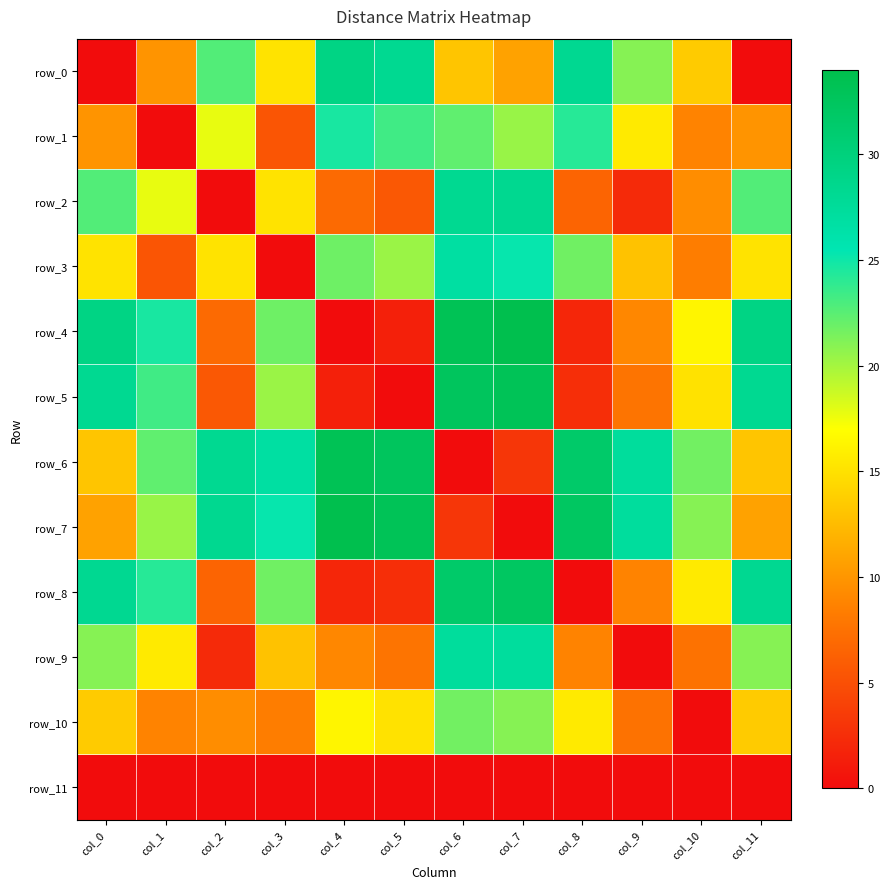

How many data points does each series have?

12